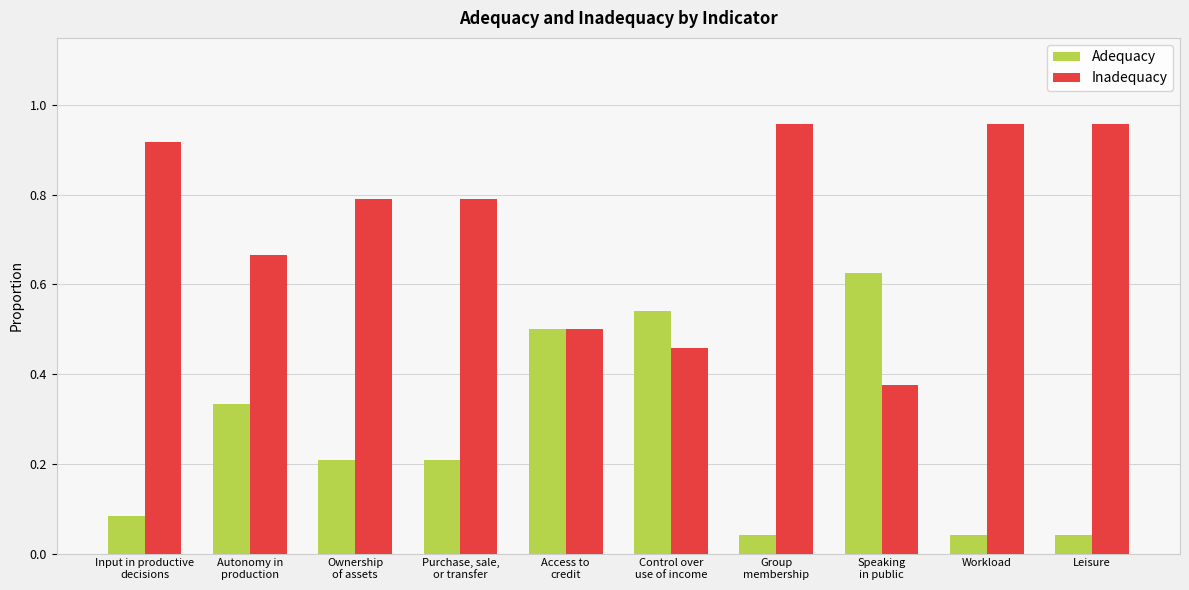

Which series has the largest total across all categories?

Inadequacy